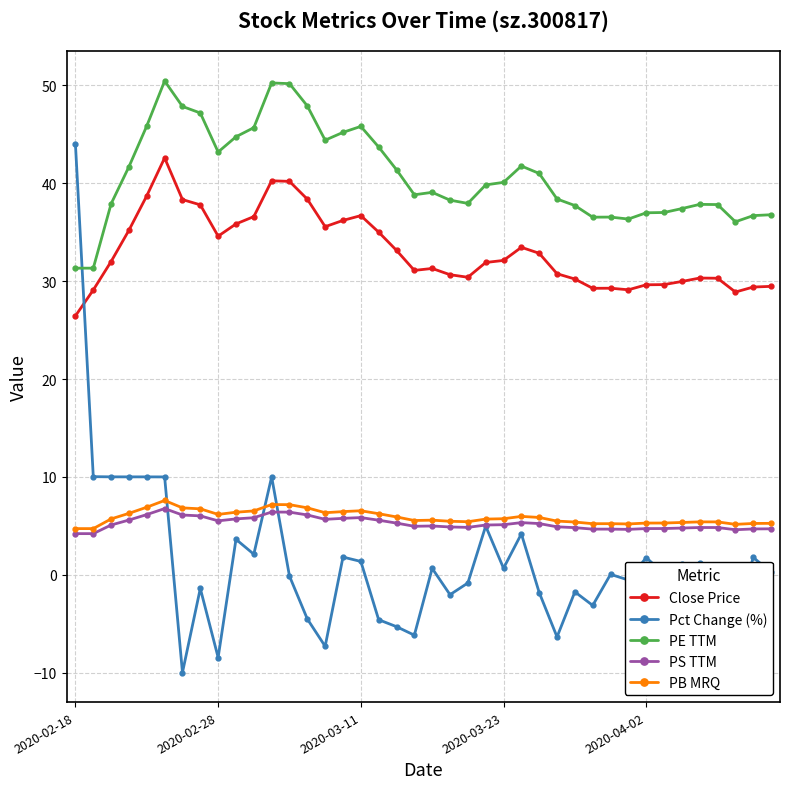

What is the value of the Close Price point at the 29th from the left?

30.2